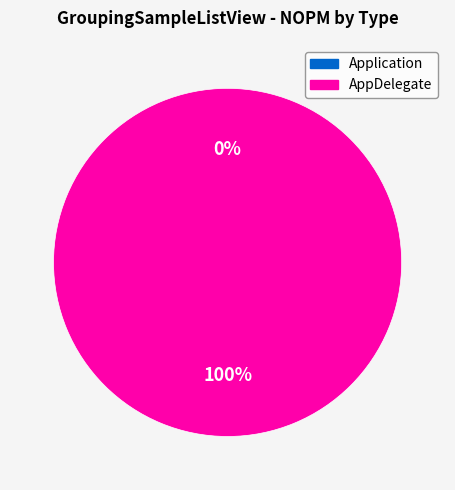

Which category has the smallest portion of the pie?

Application